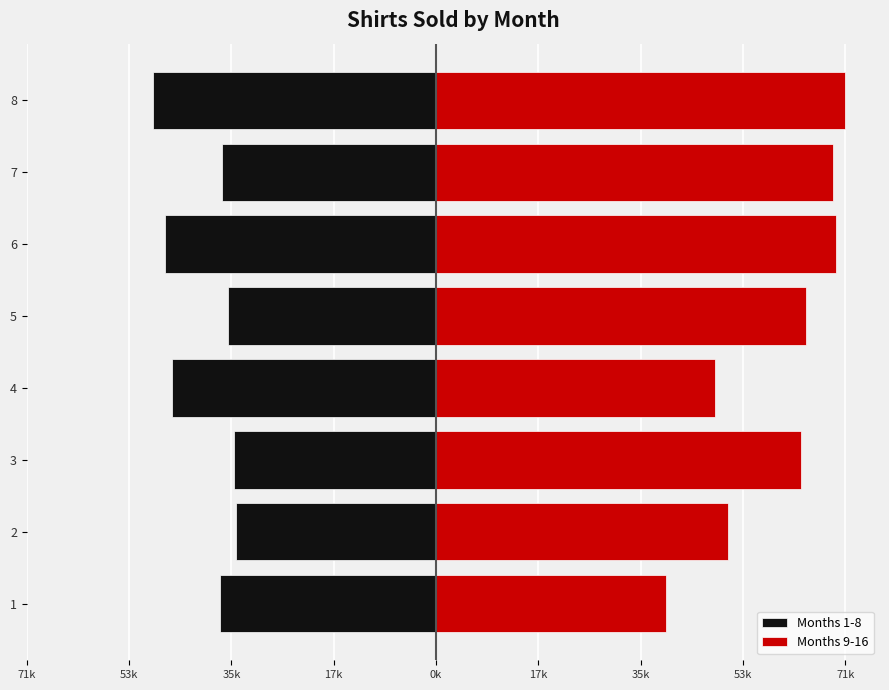

How many data points in Months 1-8 are above -37220?

3